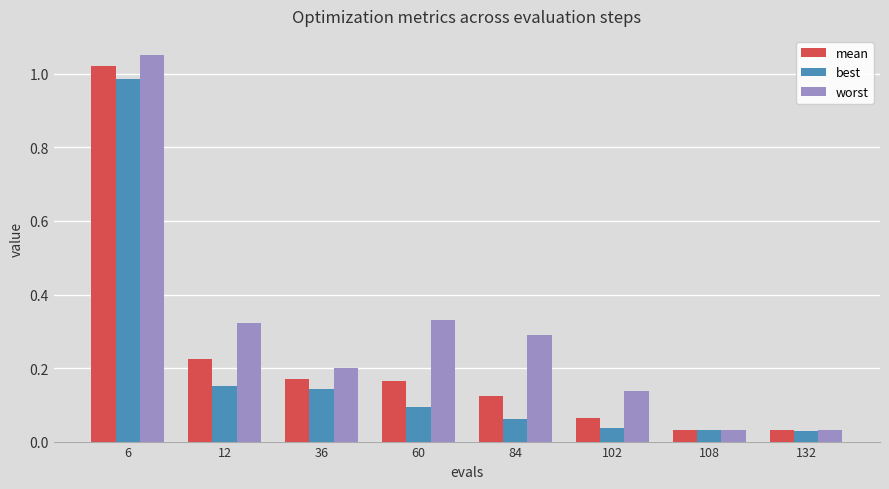

Which series has the largest range (max minus min)?

worst